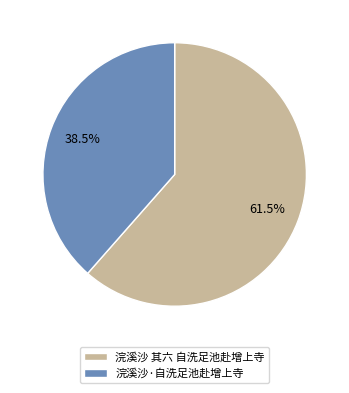

Rank the categories by value from highest to lowest.

浣溪沙 其六 自洗足池赴增上寺, 浣溪沙·自洗足池赴增上寺